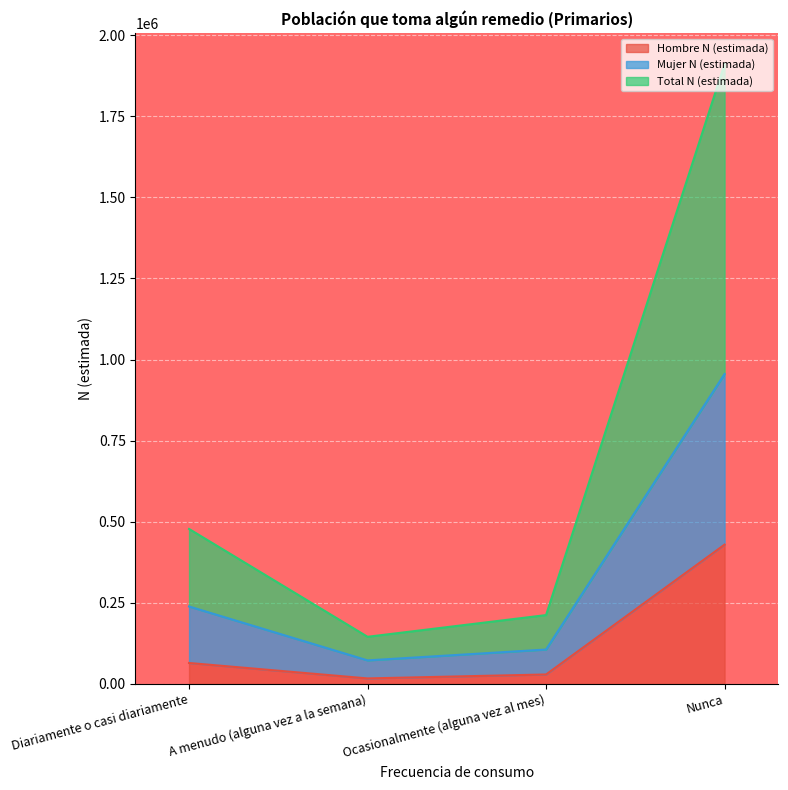

What are all the series names shown in the legend?

Hombre N (estimada), Mujer N (estimada), Total N (estimada)